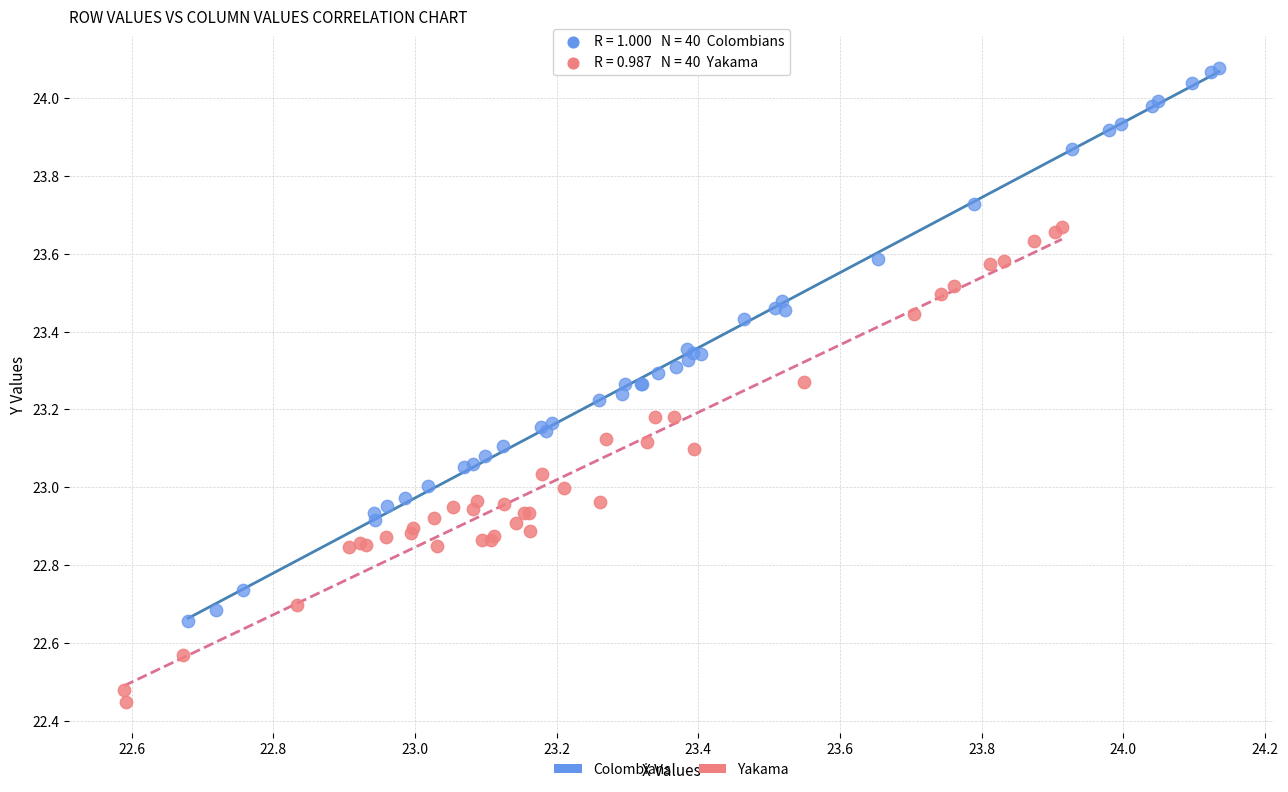

Which series has the largest Y range (max minus min)?

Colombians